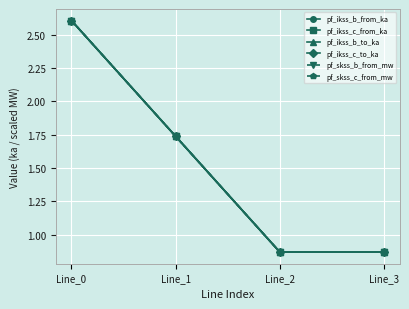

Which label corresponds to the largest value in the chart?

Line_0